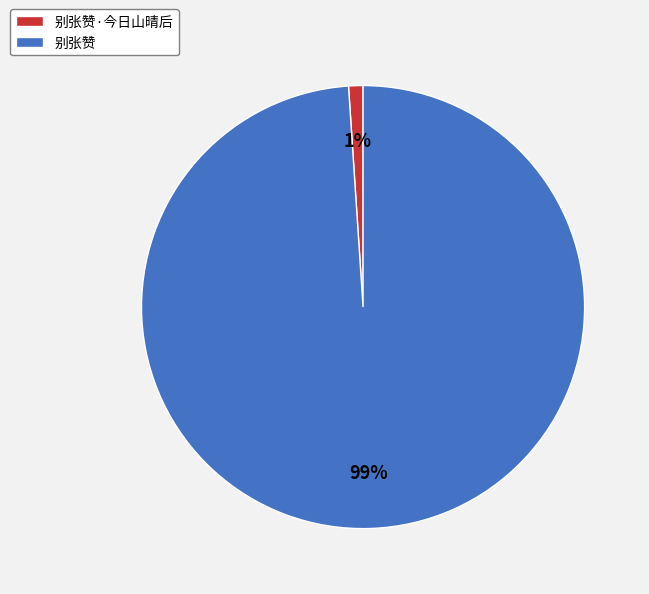

Which slice is the largest?

别张赞